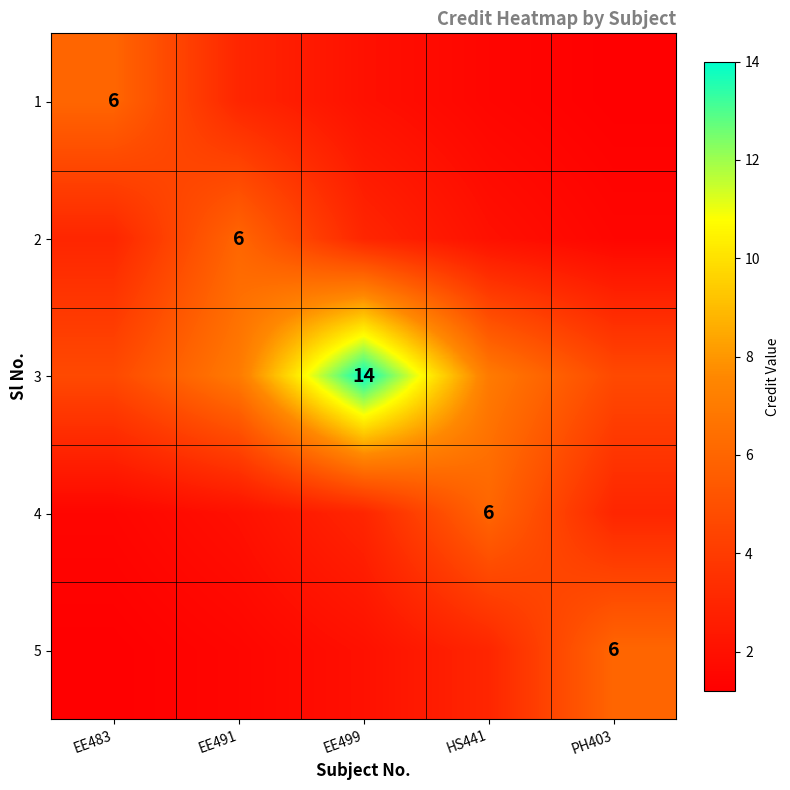

Which category has the highest value across all series?

EE499